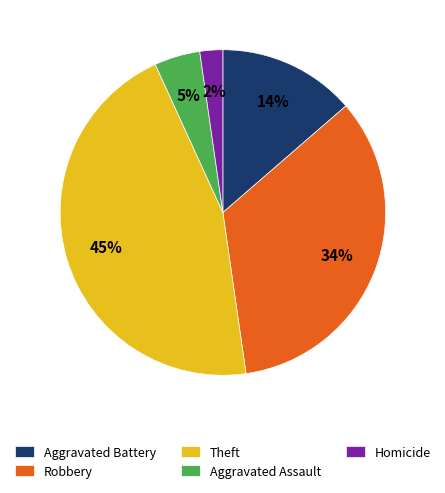

To the nearest percent, what percentage of the pie is Robbery?

34%